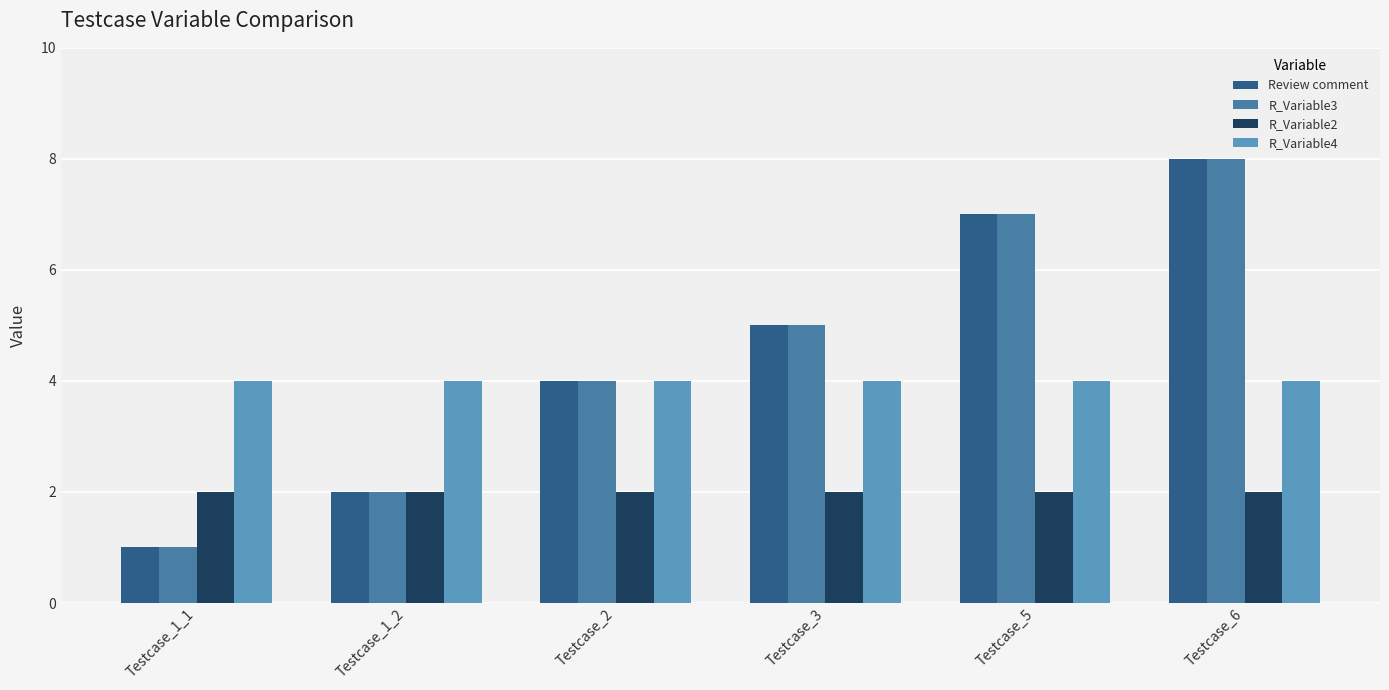

How many values in the Review comment series are below 5?

3